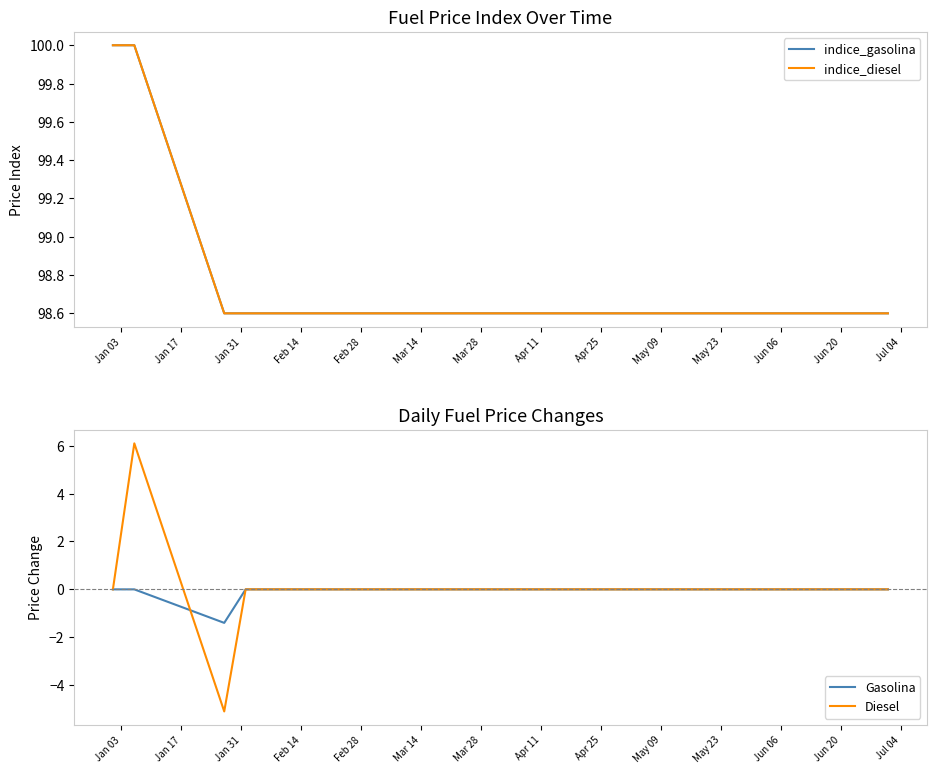

What is the lowest value of the Diesel series?

-5.1